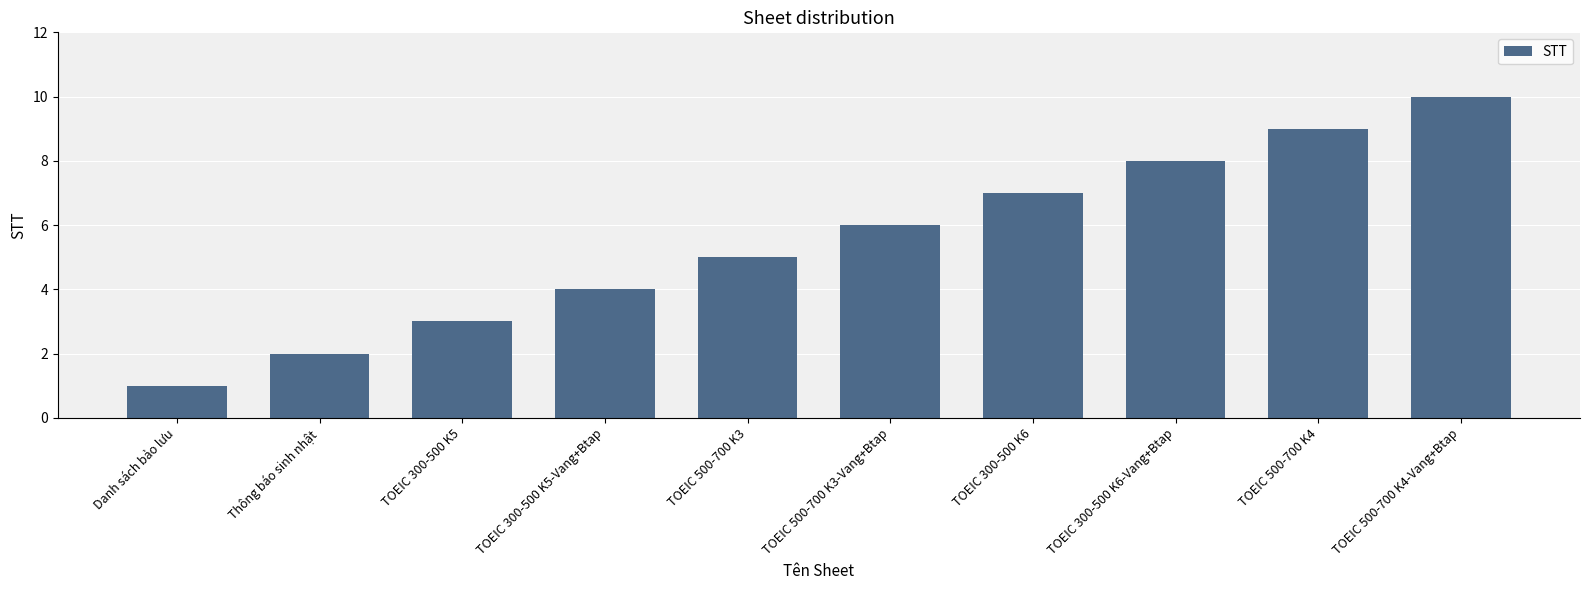

What is the value of the 6th bar from the left?

6